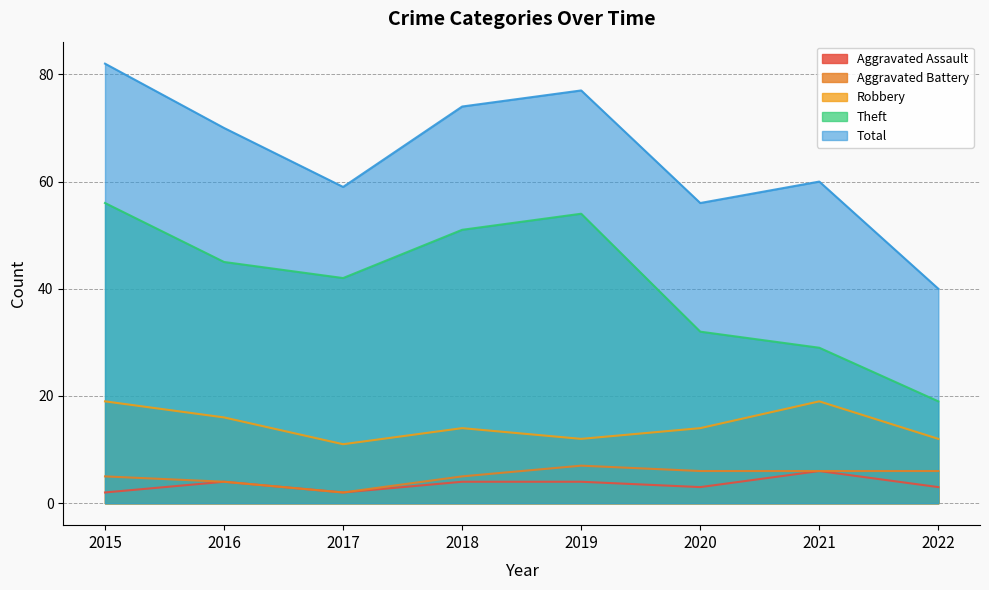

What is the value of the Total point at the 1st from the left?

82